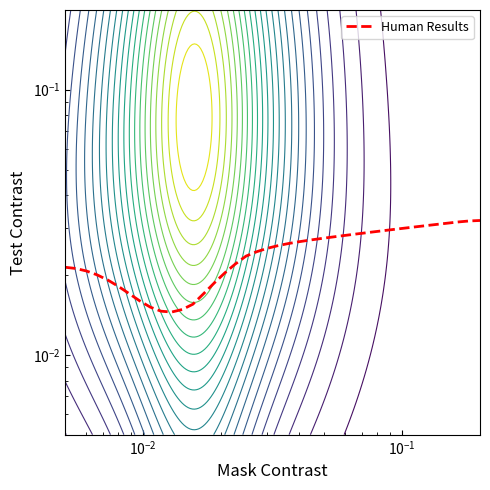

How many lines are shown in the chart?

1